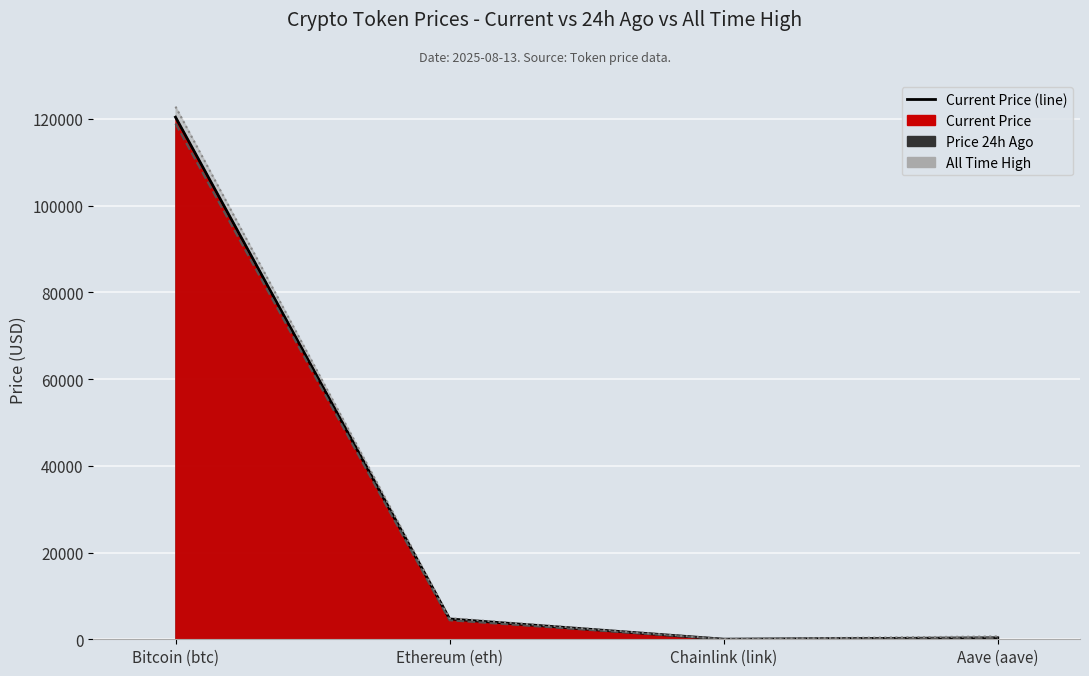

Rank the series by their average value, from highest to lowest.

All Time High (line), Current Price (line), Price 24h Ago (line)